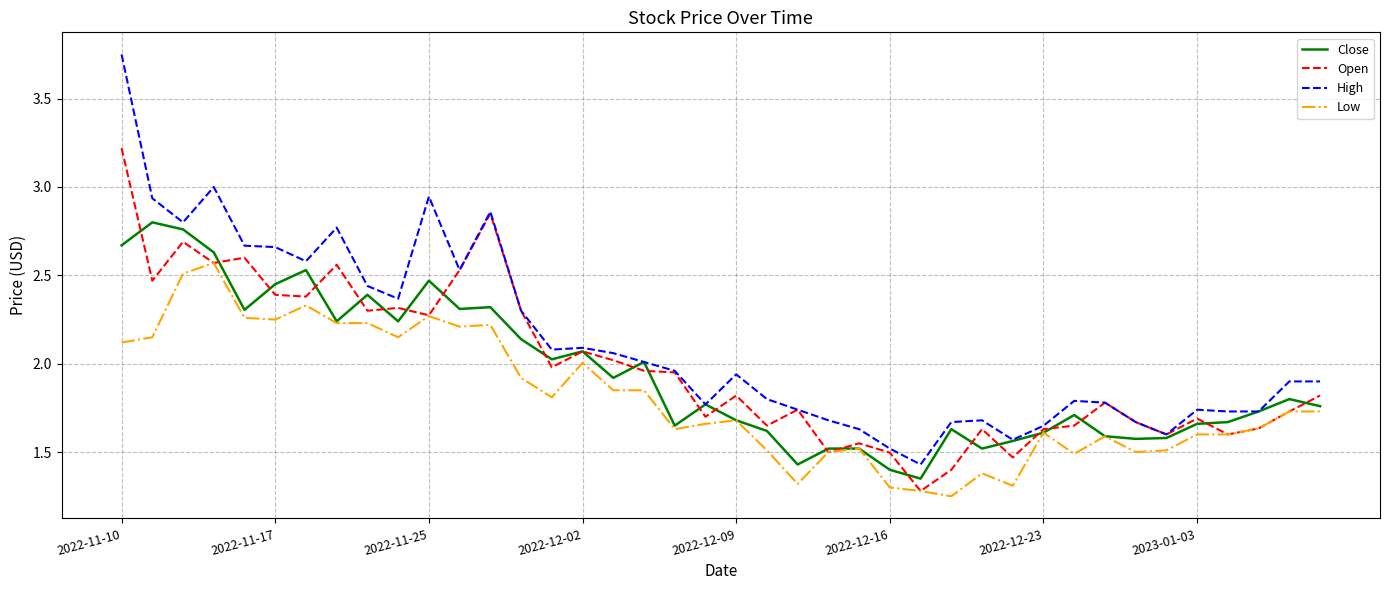

What are all the series names shown in the legend?

Close, Open, High, Low